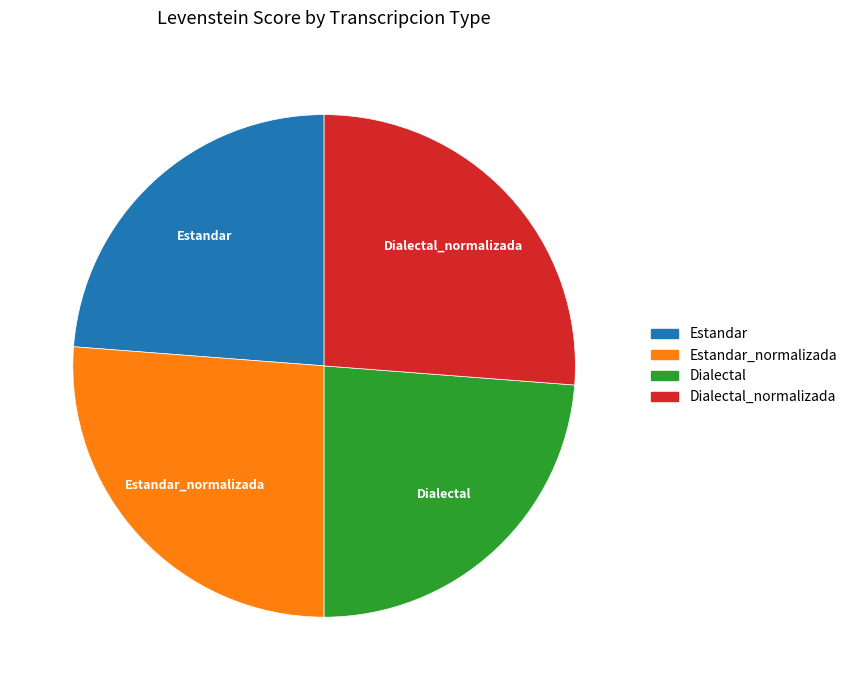

Is it true that Estandar is 24% of the pie?

True